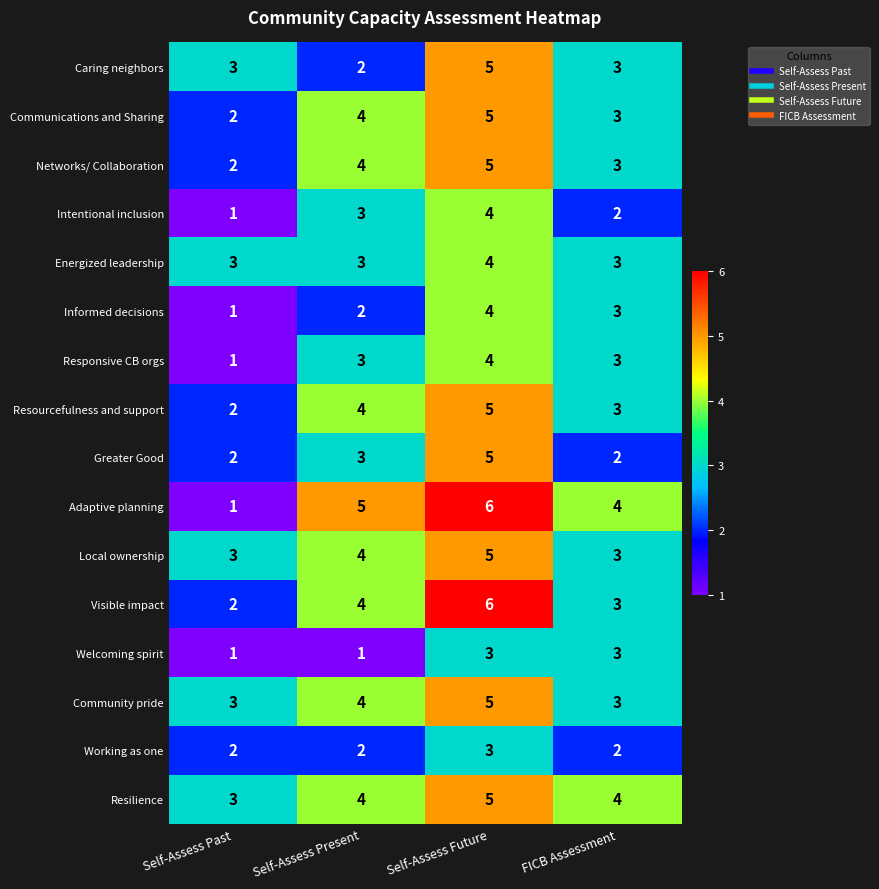

What is the difference between the maximum and minimum values in the Communications and Sharing series?

3